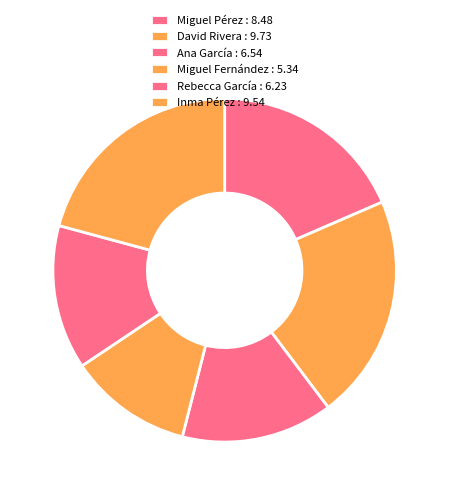

Count the number of slices in the pie.

6